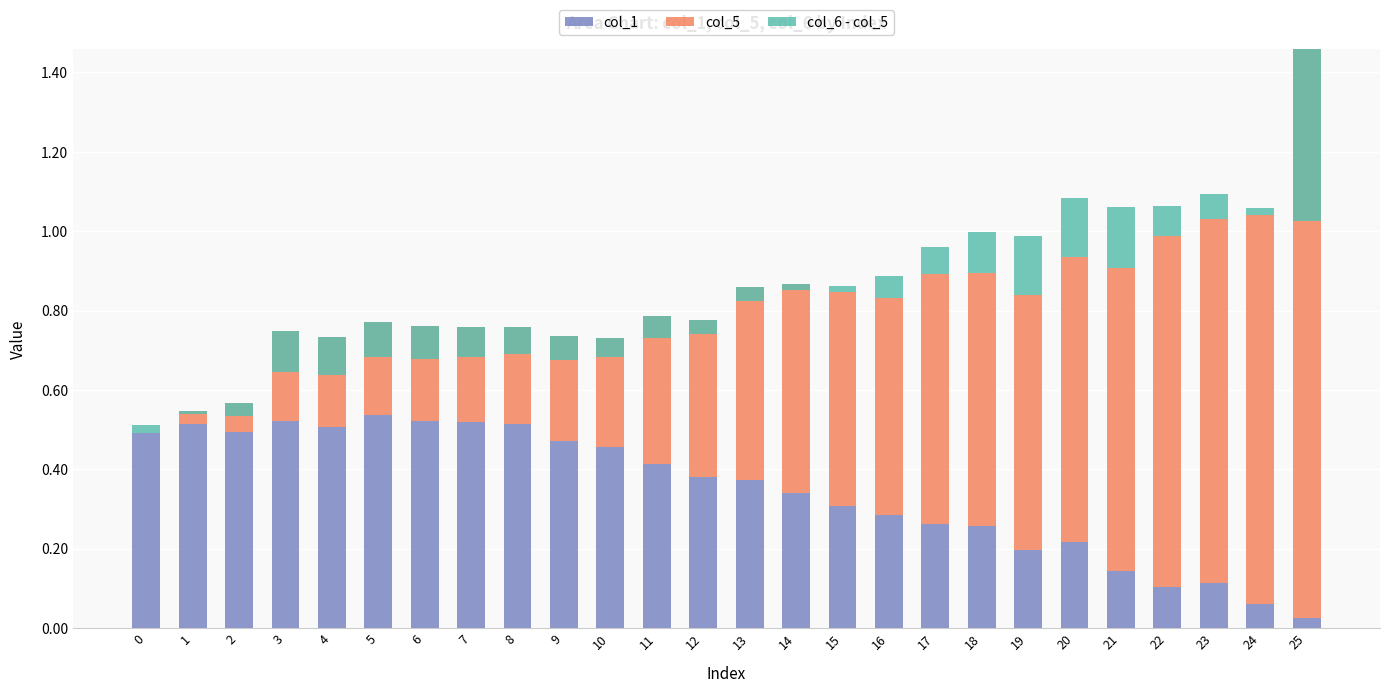

Rank the series by their maximum value, from lowest to highest.

col_6 - col_5, col_1, col_5